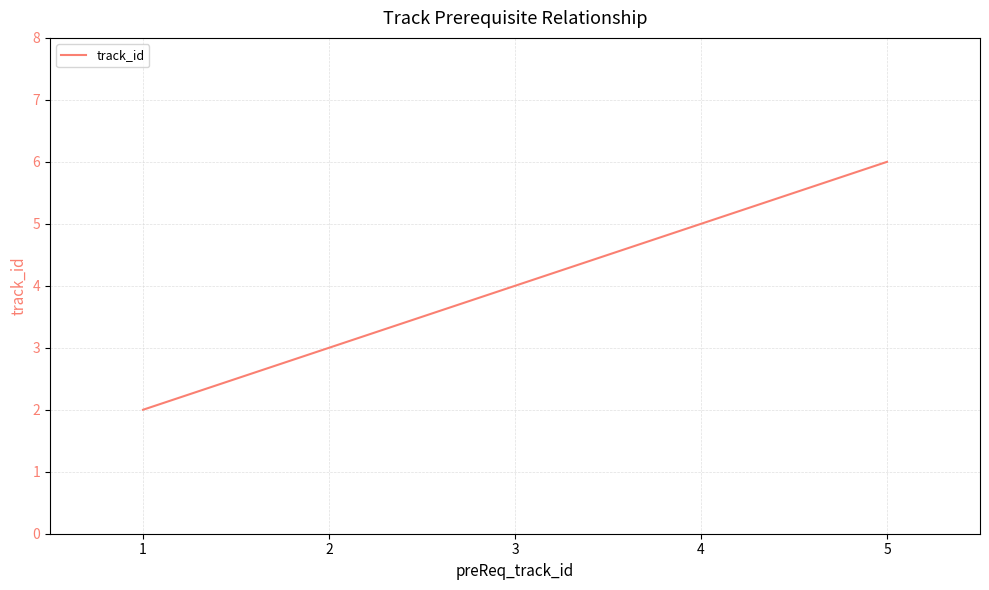

How many values are below 4?

2